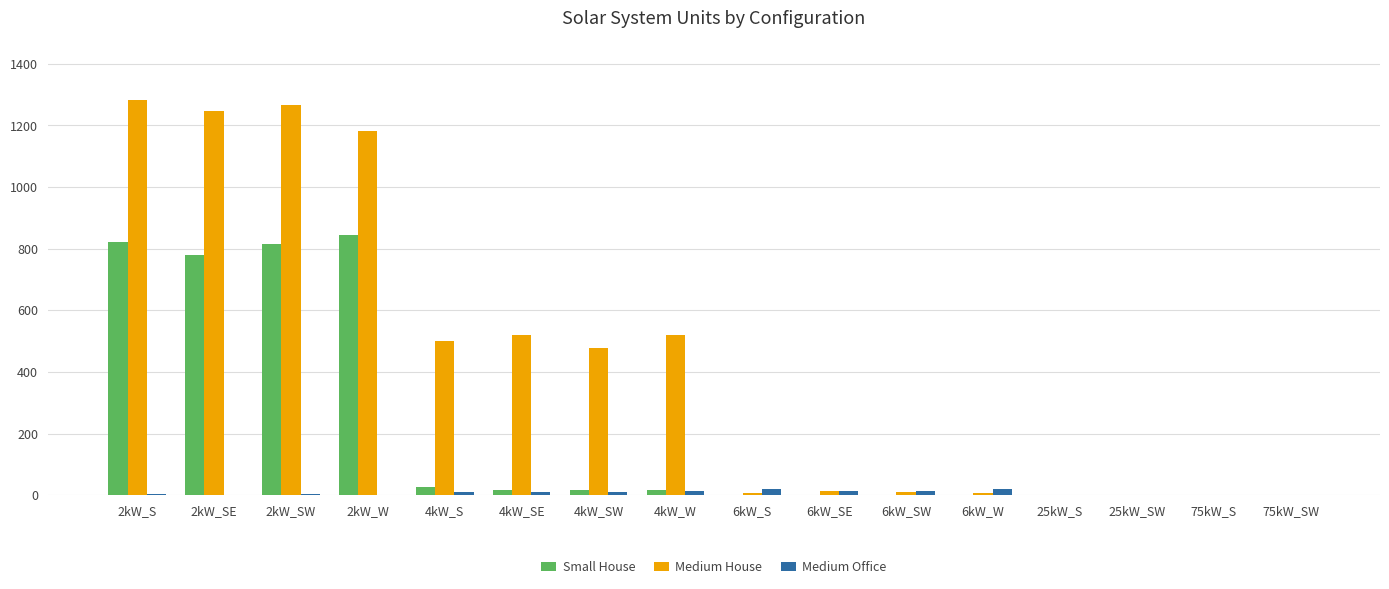

Which series has the largest total across all categories?

Medium House